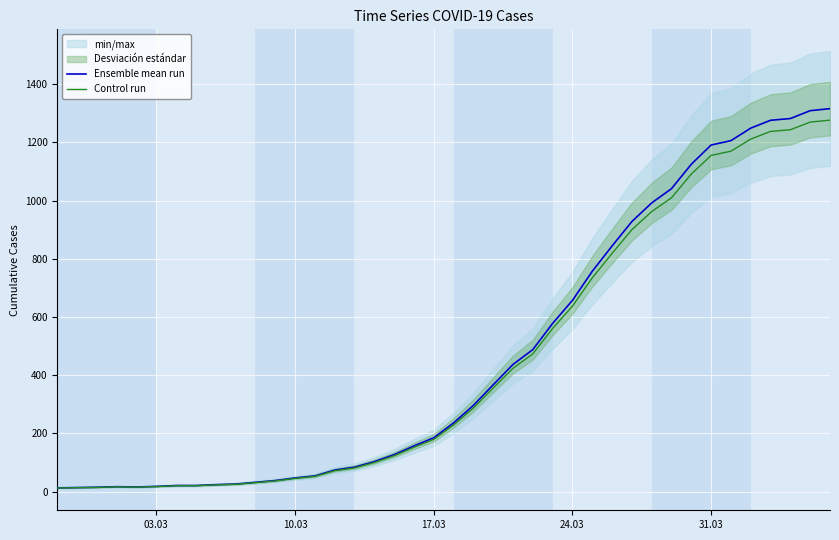

The value of Ensemble mean run at 24.03 is 940.4. True or false?

False